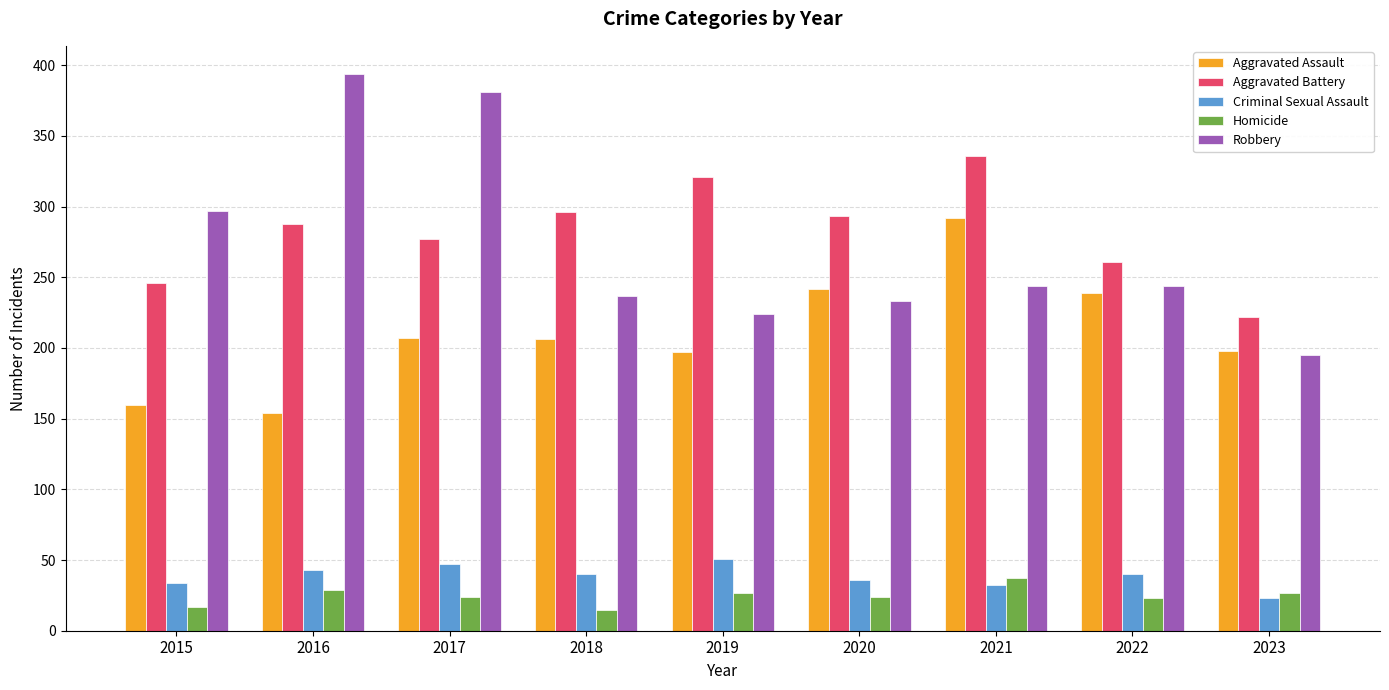

How many distinct data groups are displayed?

5